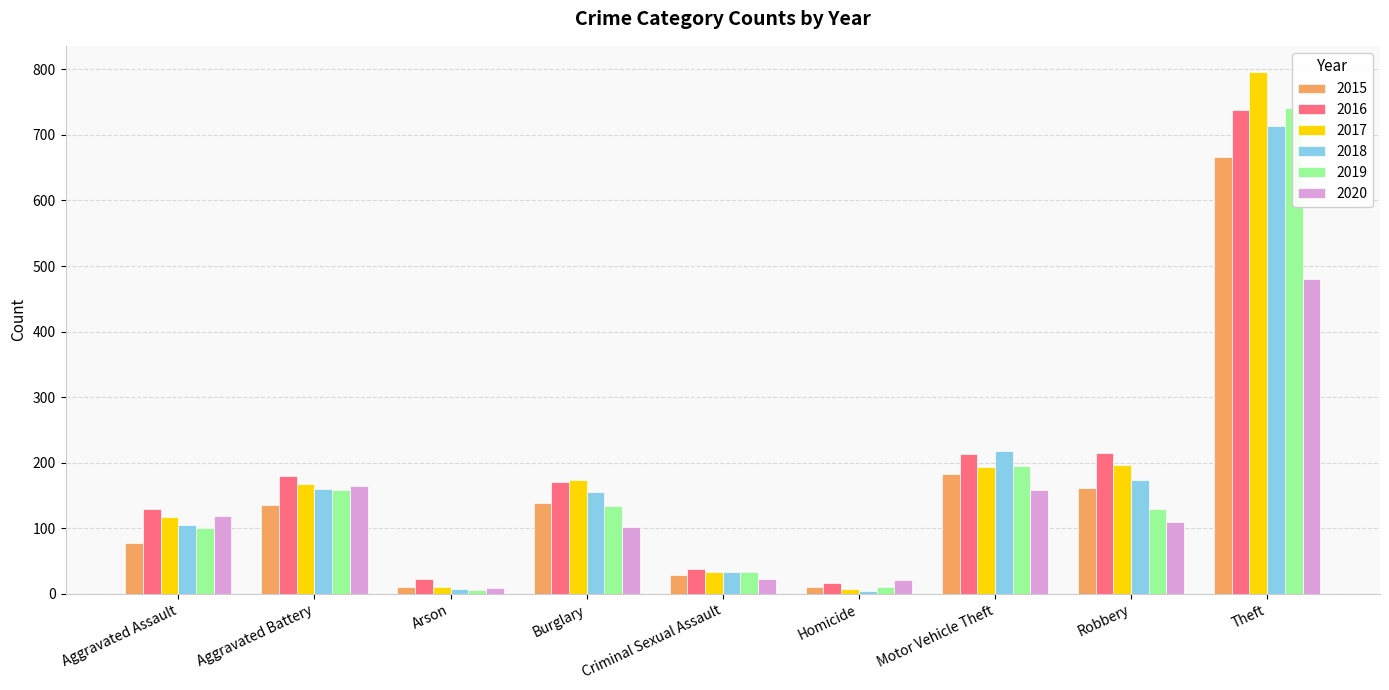

What is the sum of all 2016 values?

1724